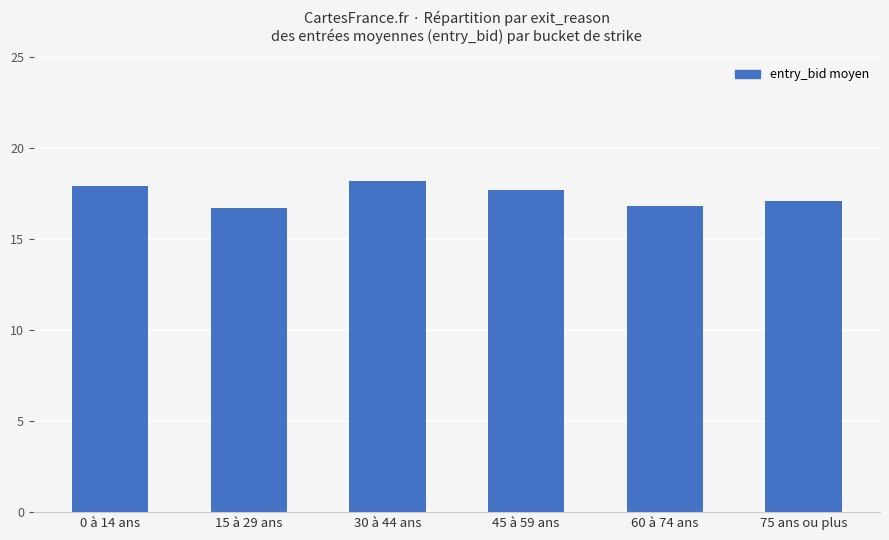

Does the chart contain any negative values?

No